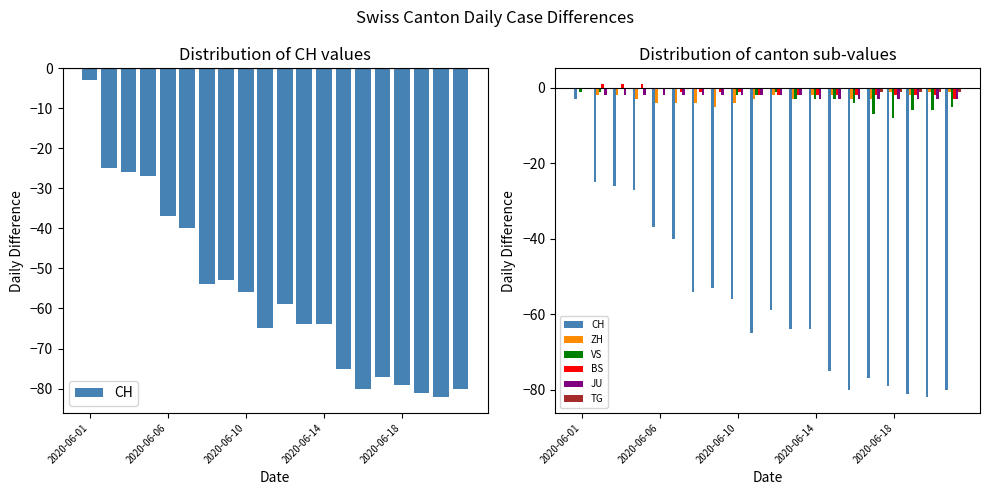

What is the difference between the maximum and minimum values in the ZH series?

5